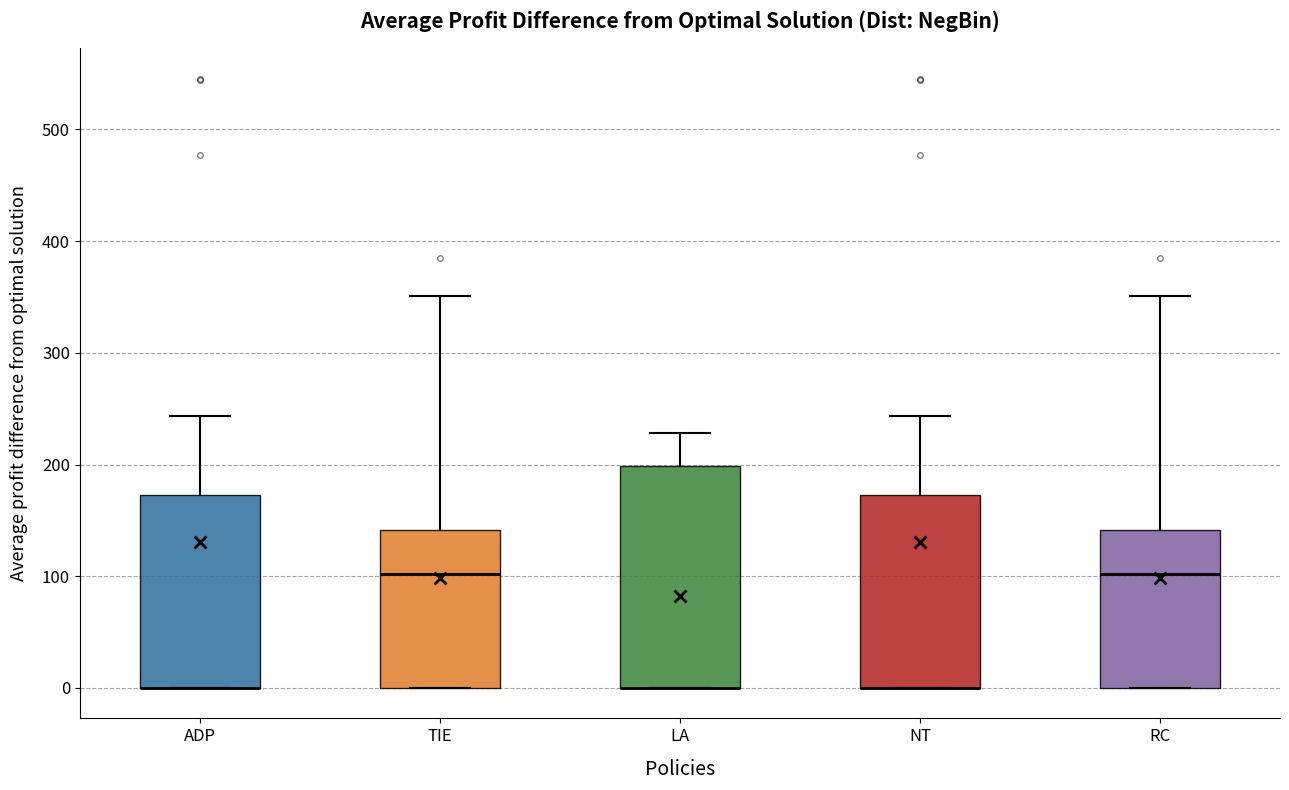

Reading left to right, read every box against the y-axis: the position of its median line, the range the box covers, and the ends of its whiskers. The values are not printed on the chart, so give them approximately, as read against the axis.

ADP: median 0 (drawn on the box's lower edge), box 0 to 170, whiskers 0 to 240
TIE: median 100, box 0 to 140, whiskers 0 to 350
LA: median 0 (drawn on the box's lower edge), box 0 to 200, whiskers 0 to 230
NT: median 0 (drawn on the box's lower edge), box 0 to 170, whiskers 0 to 240
RC: median 100, box 0 to 140, whiskers 0 to 350